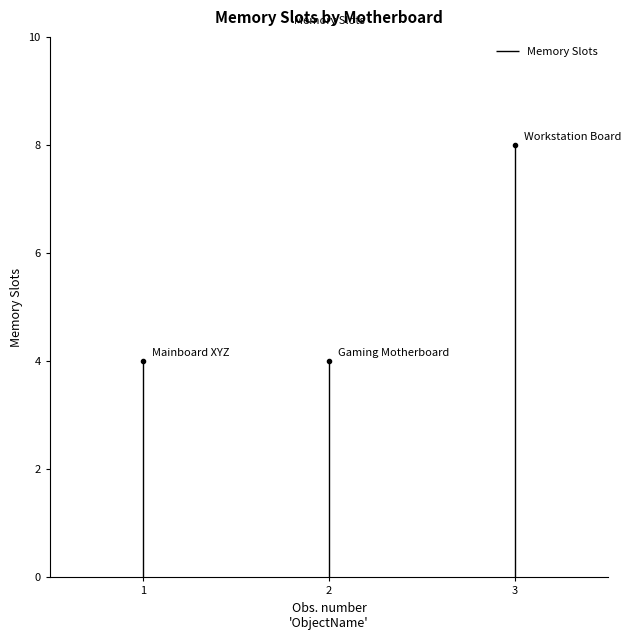

The value at Workstation Board is 8. True or false?

True